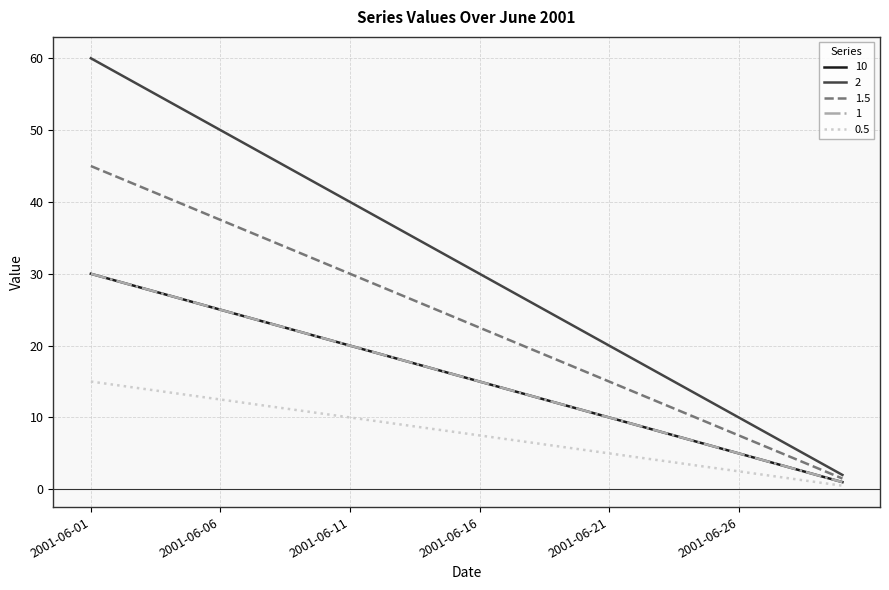

Reading left to right, what are all the values shown in this chart?

10: 30.0	29.0	28.0	27.0	26.0	25.0	24.0	23.0	22.0	21.0	20.0	19.0	18.0	17.0	16.0	15.0	14.0	13.0	12.0	11.0	10.0	9.0	8.0	7.0	6.0	5.0	4.0	3.0	2.0	1.0
2: 60.0	58.0	56.0	54.0	52.0	50.0	48.0	46.0	44.0	42.0	40.0	38.0	36.0	34.0	32.0	30.0	28.0	26.0	24.0	22.0	20.0	18.0	16.0	14.0	12.0	10.0	8.0	6.0	4.0	2.0
1.5: 45.0	43.5	42.0	40.5	39.0	37.5	36.0	34.5	33.0	31.5	30.0	28.5	27.0	25.5	24.0	22.5	21.0	19.5	18.0	16.5	15.0	13.5	12.0	10.5	9.0	7.5	6.0	4.5	3.0	1.5
1: 30.0	29.0	28.0	27.0	26.0	25.0	24.0	23.0	22.0	21.0	20.0	19.0	18.0	17.0	16.0	15.0	14.0	13.0	12.0	11.0	10.0	9.0	8.0	7.0	6.0	5.0	4.0	3.0	2.0	1.0
0.5: 15.0	14.5	14.0	13.5	13.0	12.5	12.0	11.5	11.0	10.5	10.0	9.5	9.0	8.5	8.0	7.5	7.0	6.5	6.0	5.5	5.0	4.5	4.0	3.5	3.0	2.5	2.0	1.5	1.0	0.5